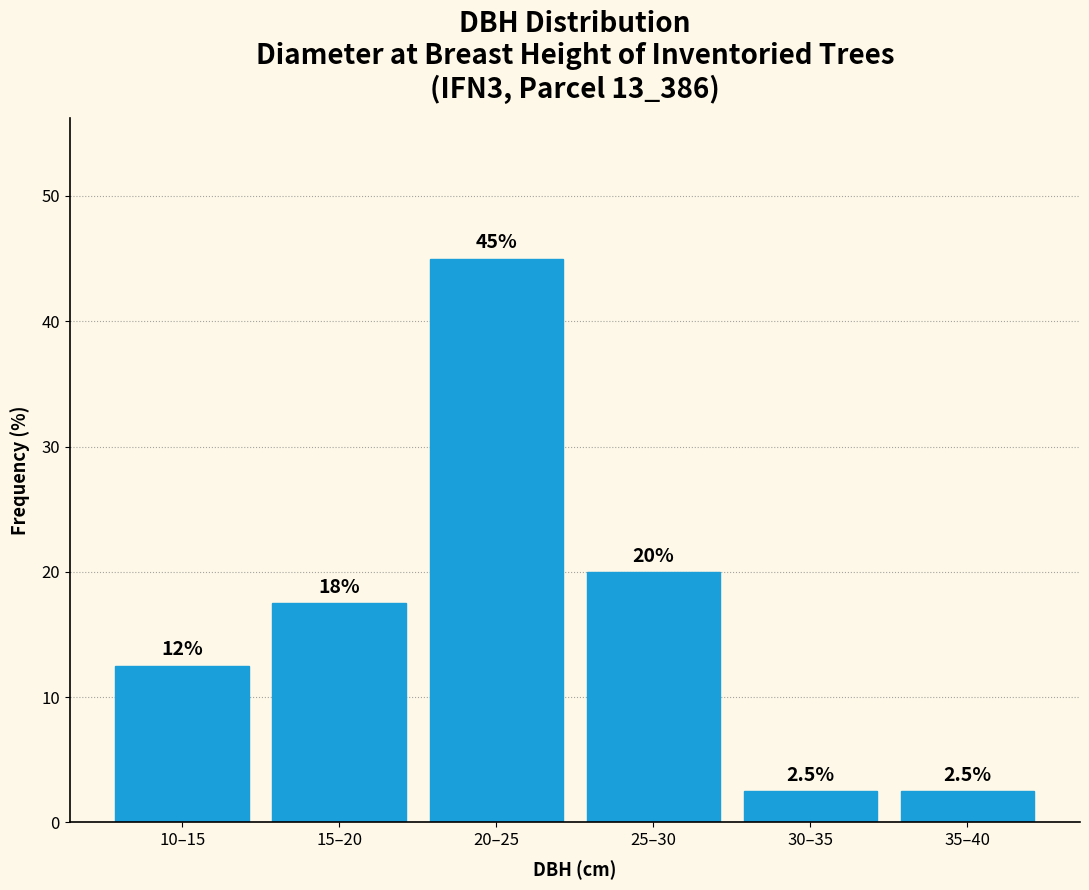

Reading left to right, what are all the values shown in this chart?

10–15=12.5	15–20=17.5	20–25=45.0	25–30=20.0	30–35=2.5	35–40=2.5